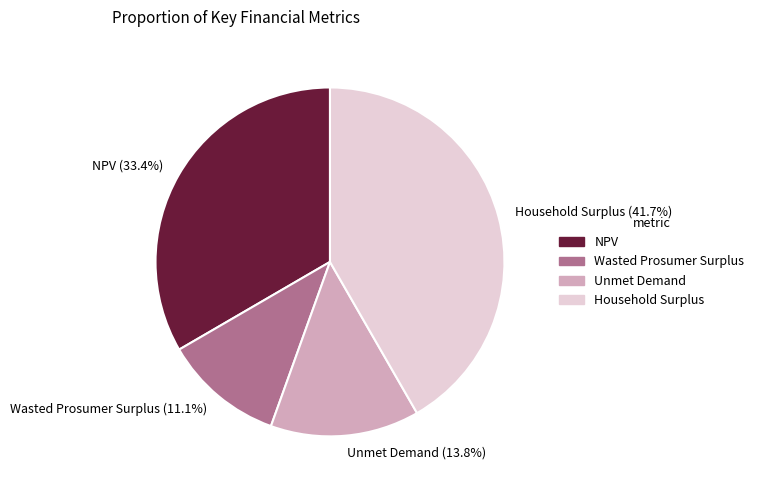

To the nearest percent, what is the difference between the NPV and Wasted Prosumer Surplus slice percentages?

22%